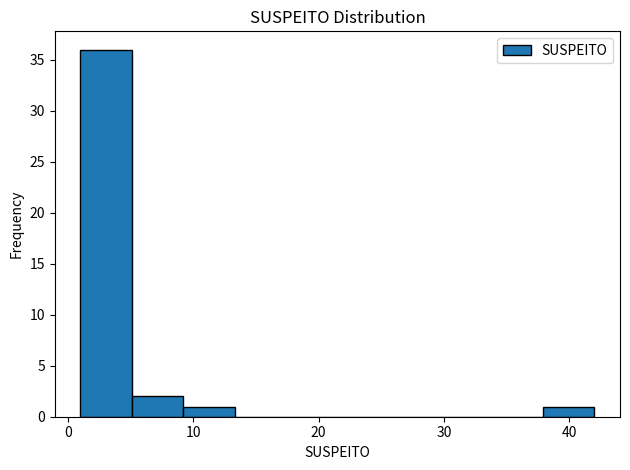

Reading left to right, transcribe this chart: for each bar, give the range it covers on the x-axis and its height. Neither the bar edges nor the heights are printed on the chart, so give them approximately, as read against the axes.

1.0 to 5.1: 36
5.1 to 9.2: 2
9.2 to 13.3: 1
13.3 to 17.4: 0
17.4 to 21.5: 0
21.5 to 25.6: 0
25.6 to 29.7: 0
29.7 to 33.8: 0
33.8 to 37.9: 0
37.9 to 42.0: 1